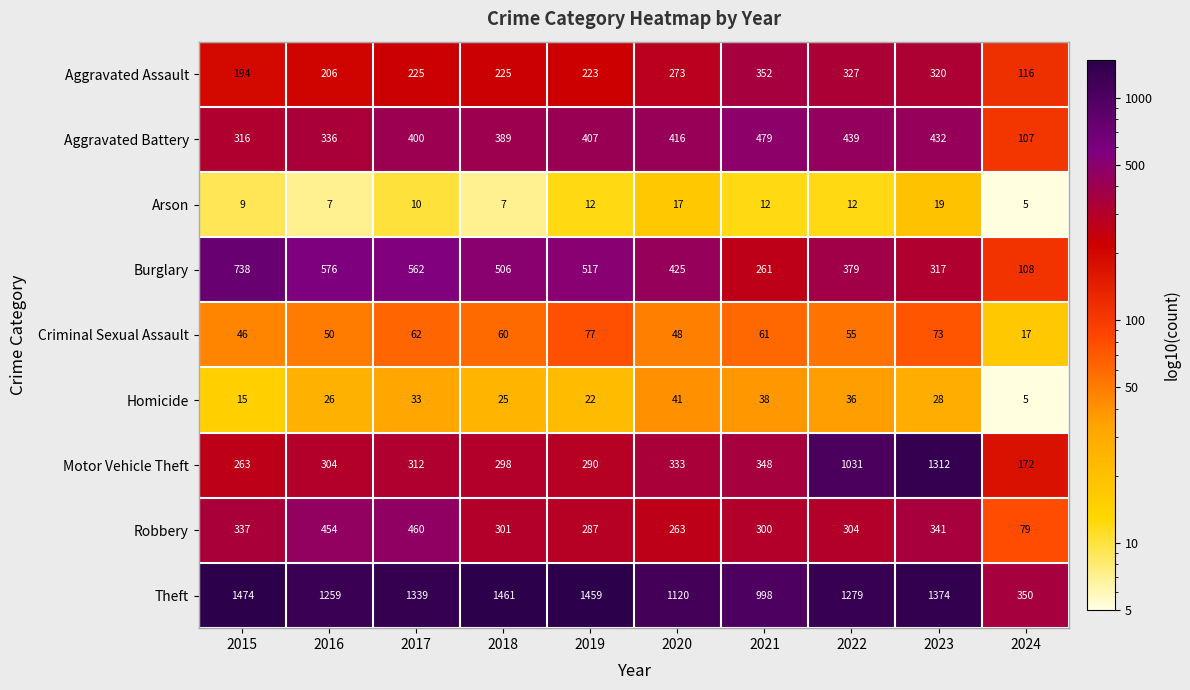

How many data points does each series have?

10